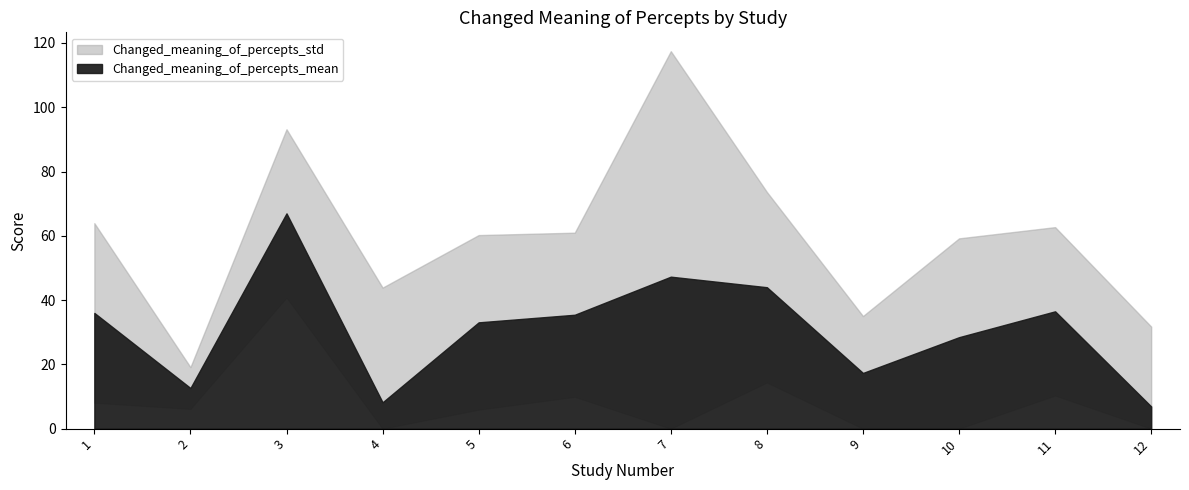

Is it true that Changed_meaning_of_percepts_mean equals 17.3 at 9?

True